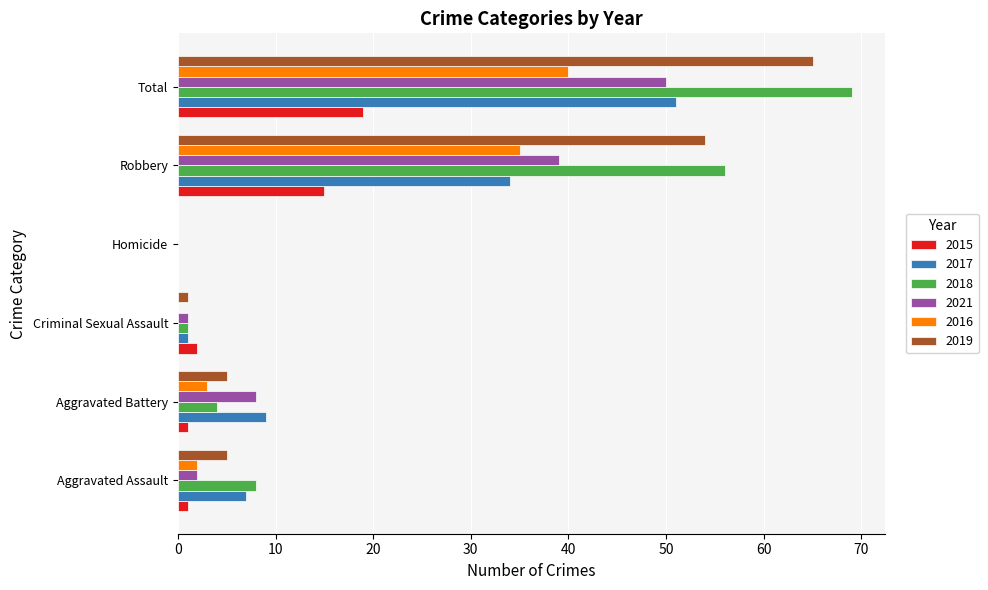

The 2015 series shows 19 at Total. True or false?

True